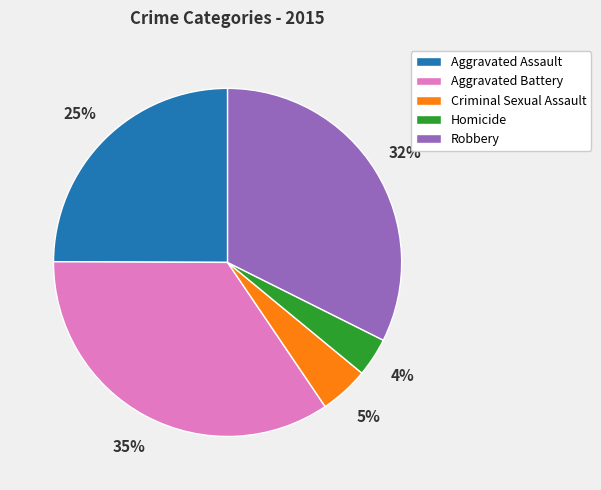

Do Criminal Sexual Assault and Aggravated Assault together represent more than half of the pie?

No